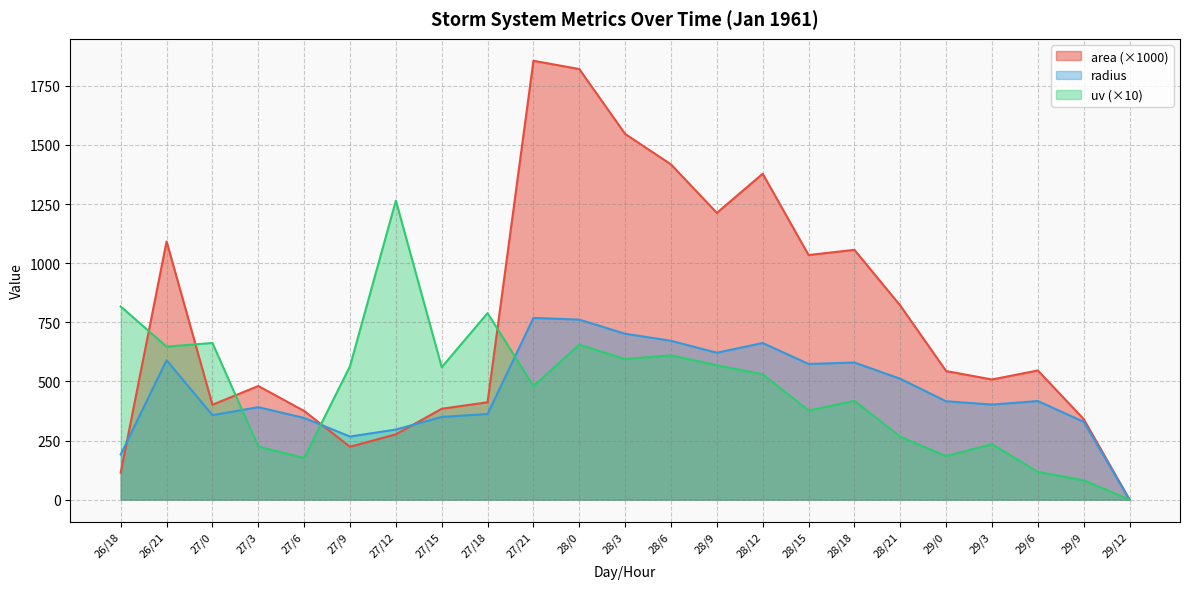

Where does the uv series first go above 530?

26/18